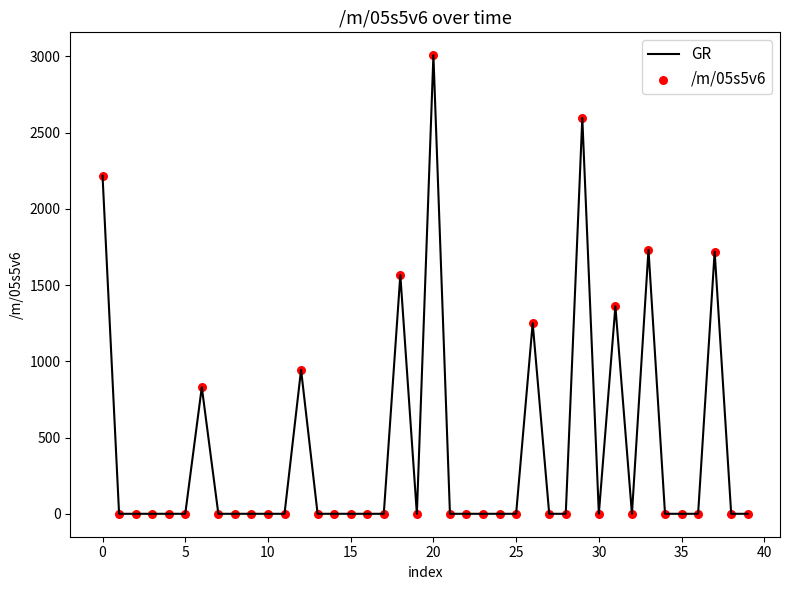

What is the greatest value displayed?

3006.7